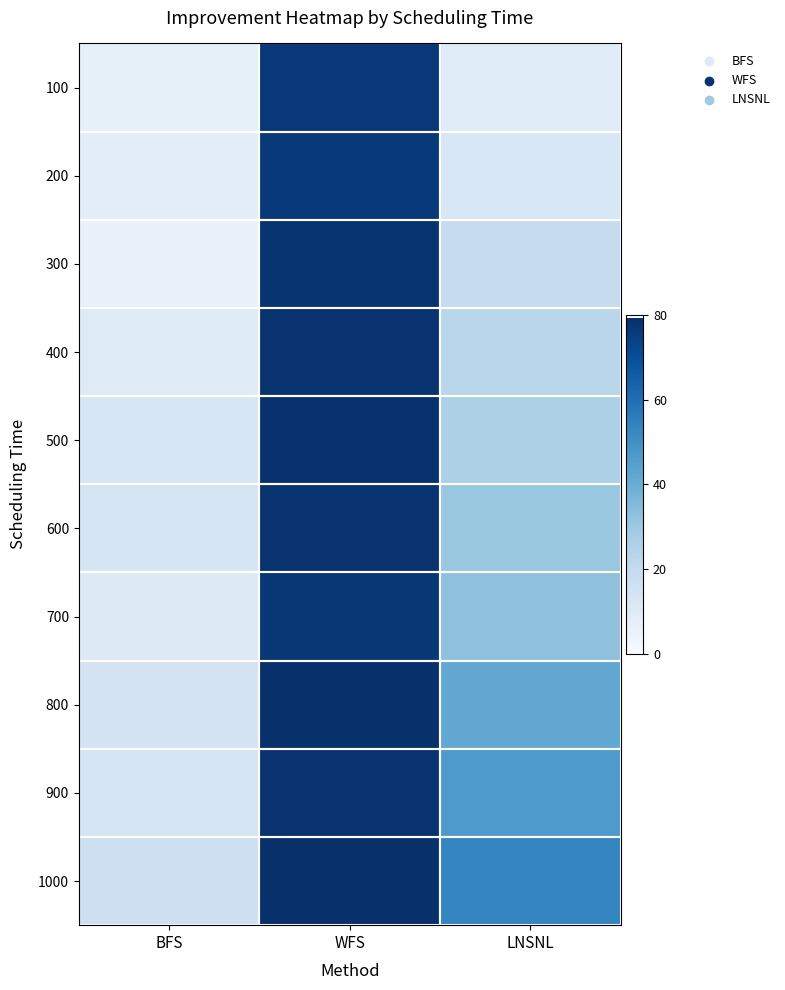

At which category is the sum across all series the highest?

WFS